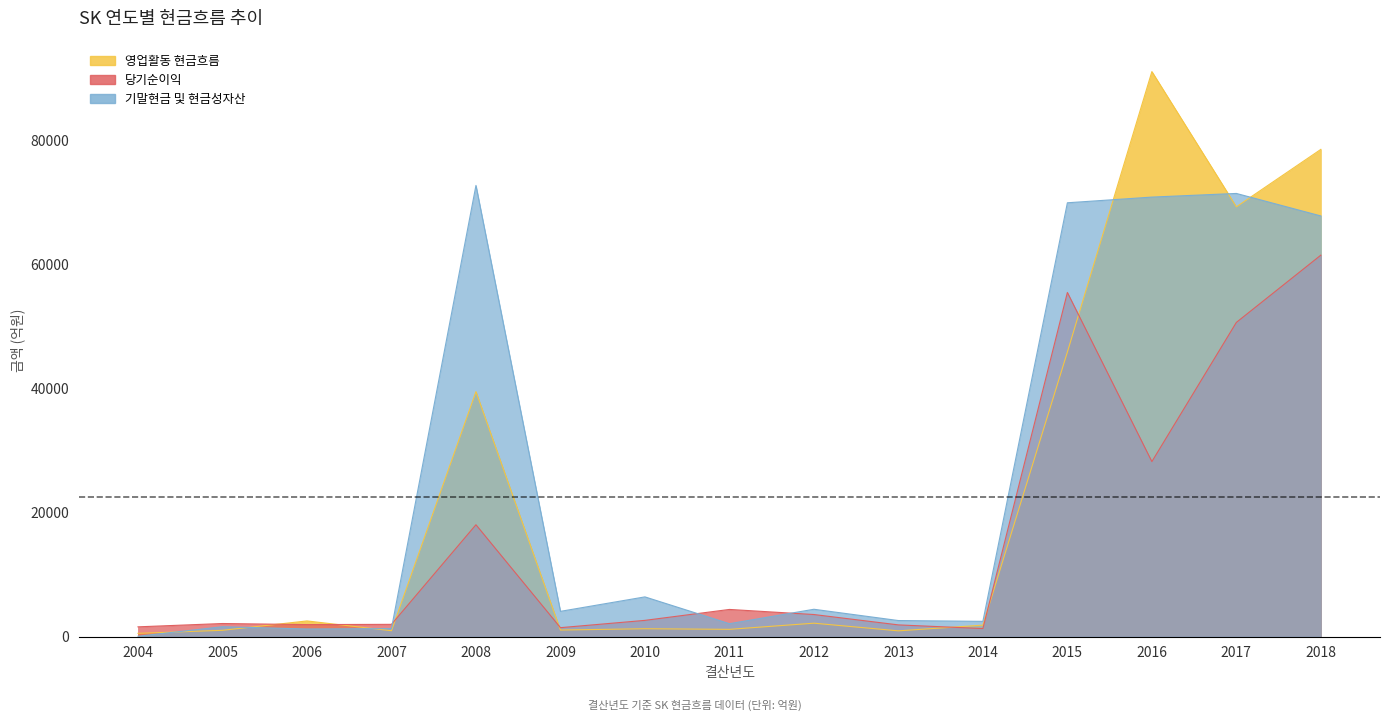

Where do 당기순이익 and 기말현금 및 현금성자산 first cross each other?

2007 and 2008